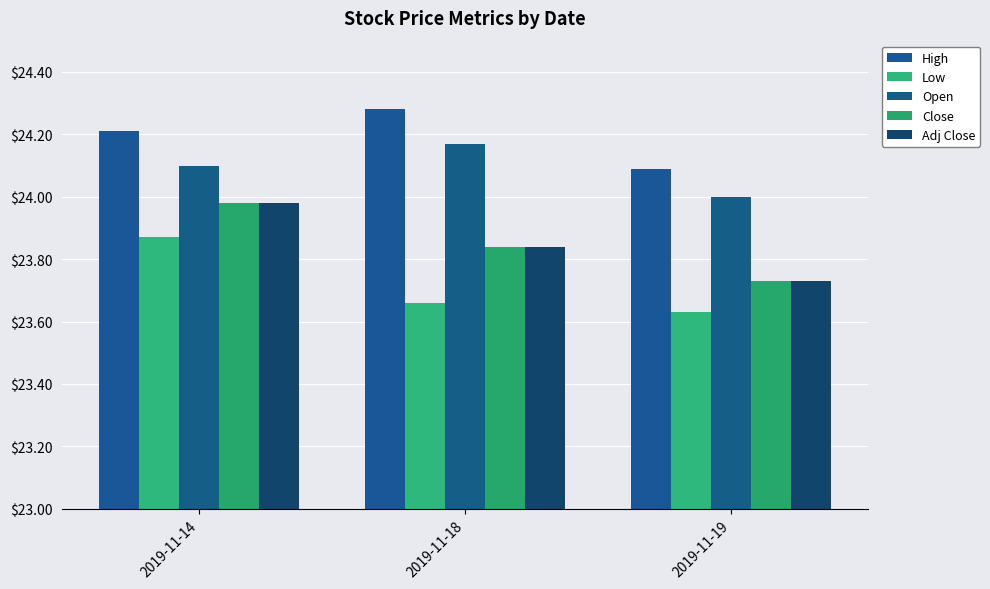

What is the minimum value for High?

24.1